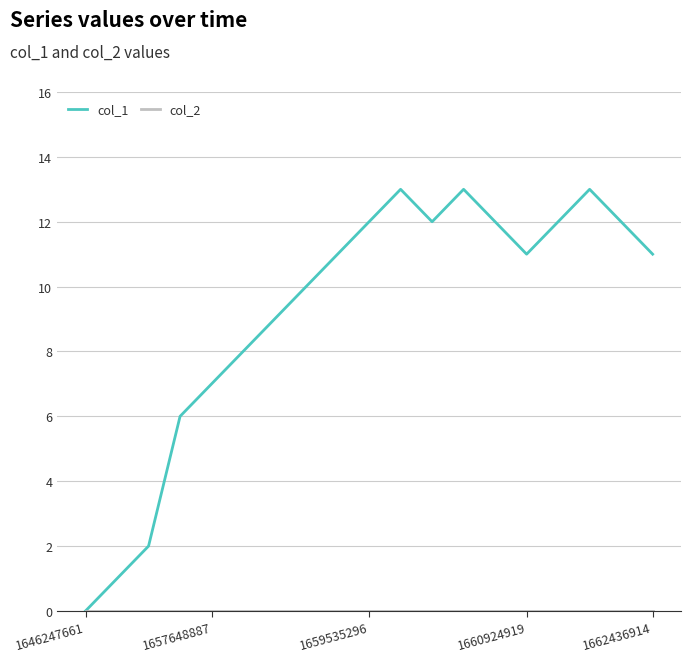

What is the maximum value shown in the chart?

13